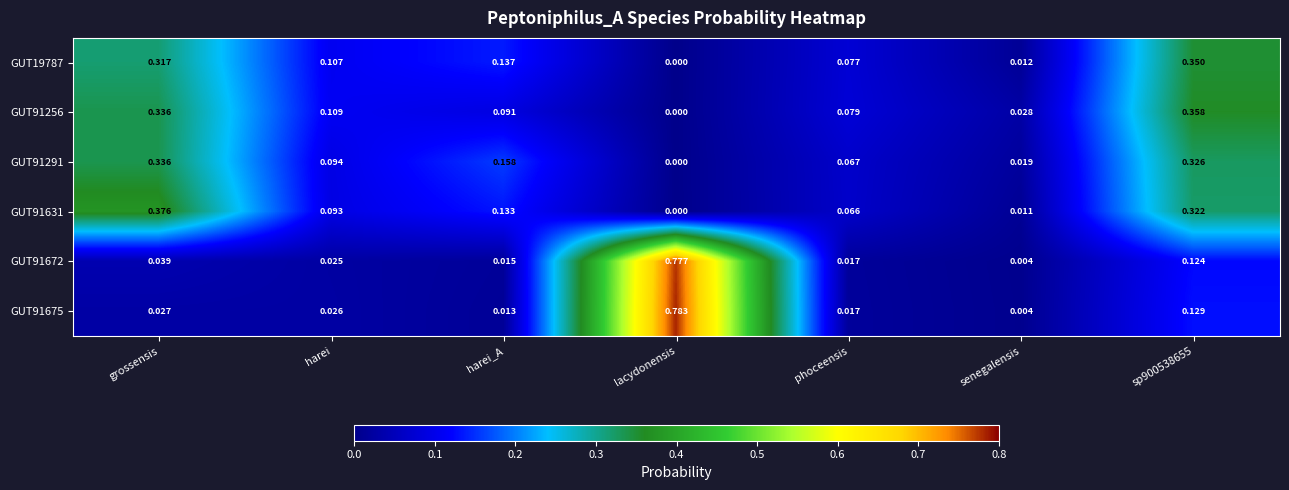

At which label does GUT91631 reach its minimum?

lacydonensis